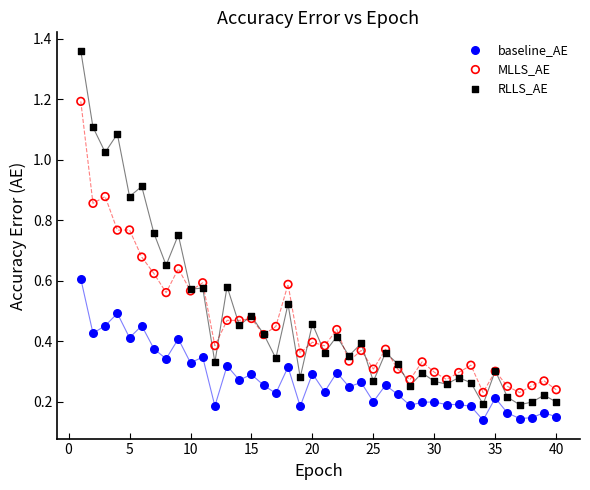

Which series reaches the maximum Y coordinate?

RLLS_AE